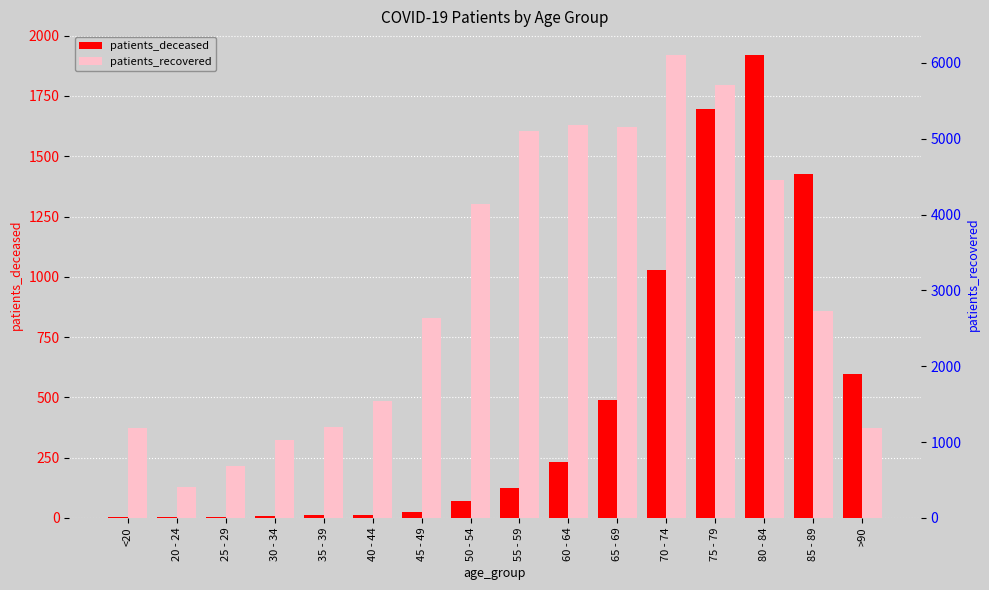

Which series has the largest range (max minus min)?

patients_recovered